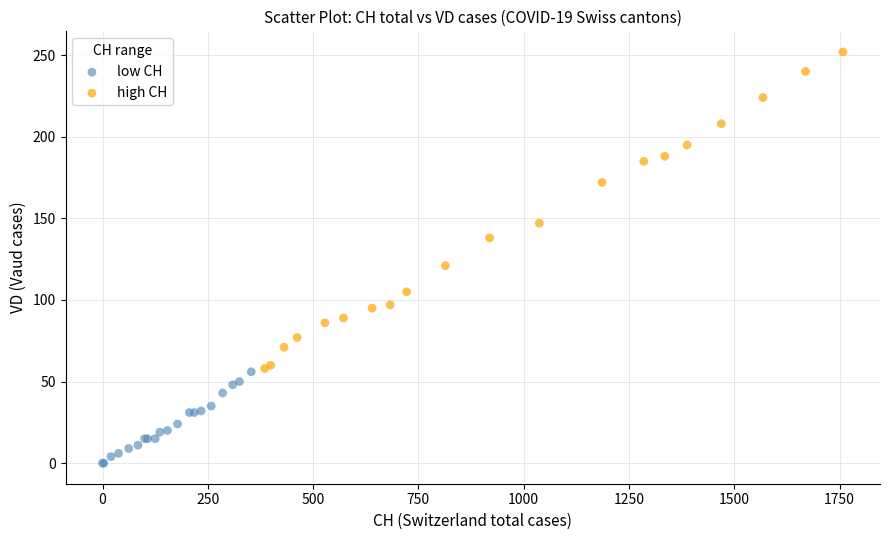

Which series contains the highest Y value?

high CH